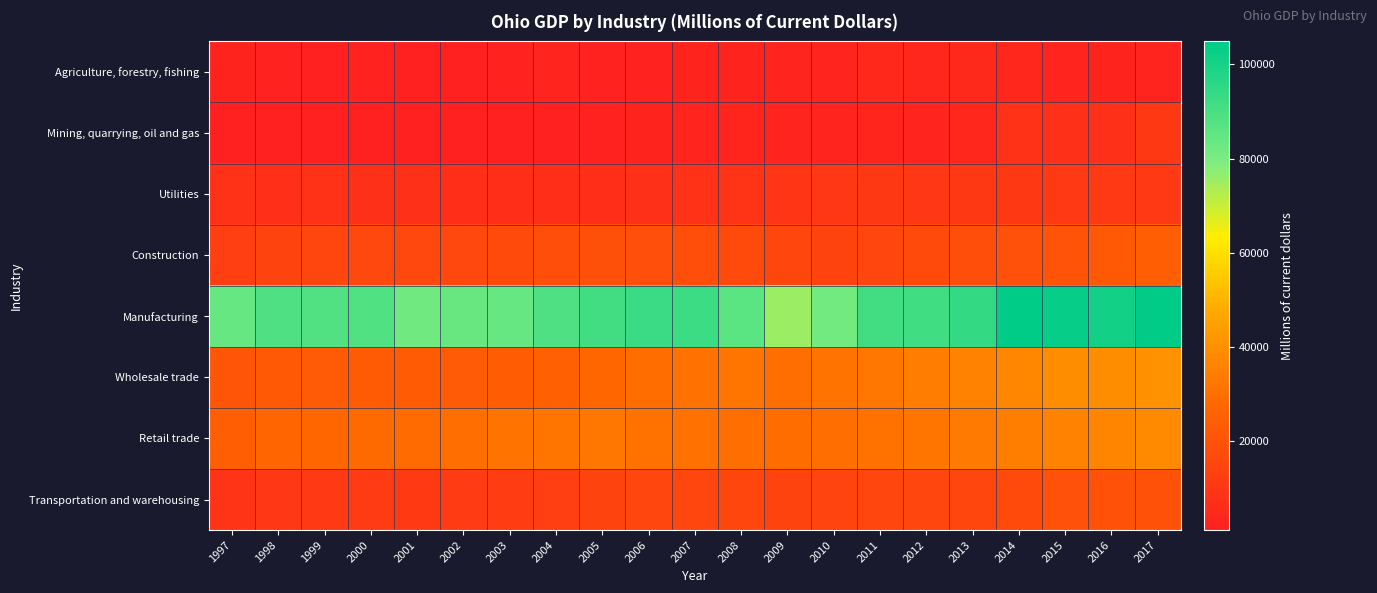

What is the minimum value shown in the chart?

1172.6